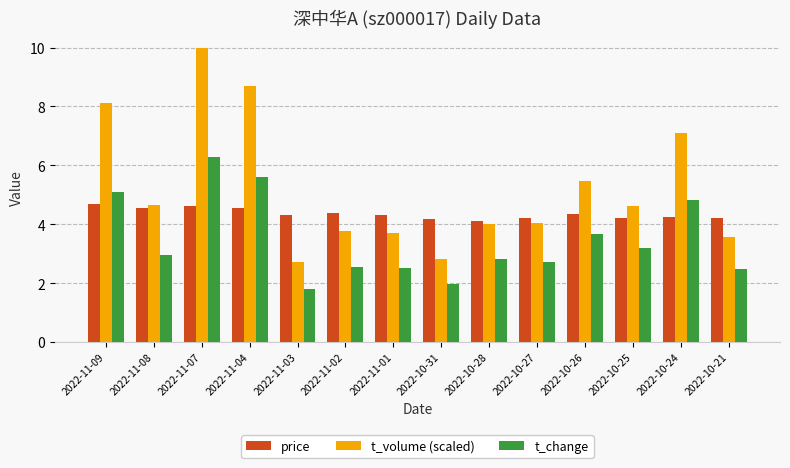

How many bars are there in each group?

3